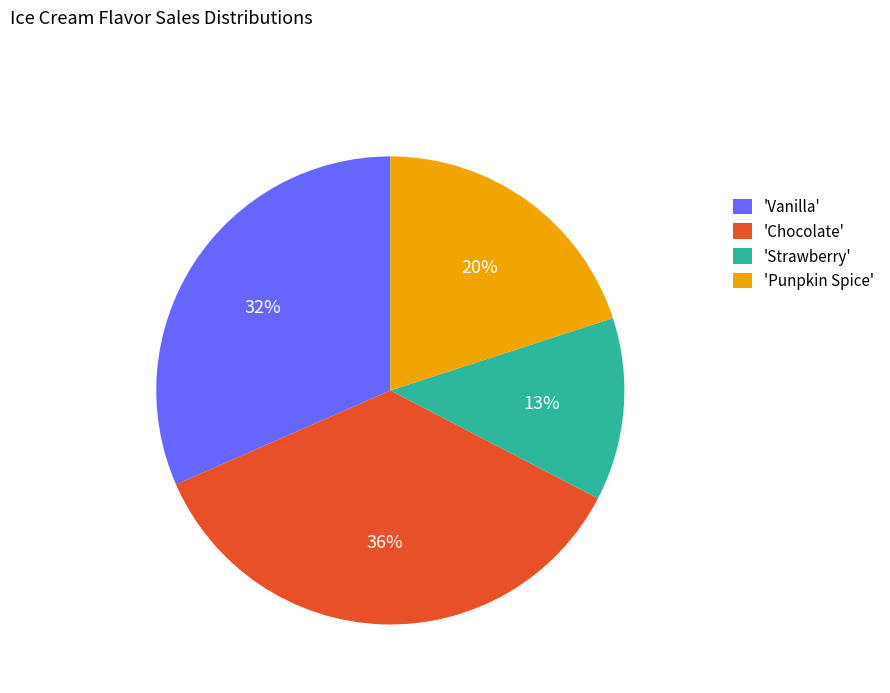

Is the sum of 'Punpkin Spice' and 'Strawberry' greater than half?

No